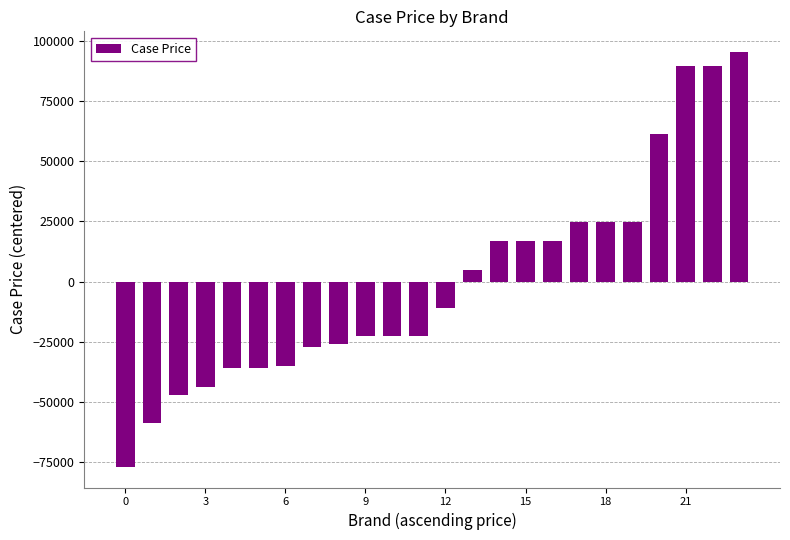

What is the difference between the second highest and second lowest values?

148500.0